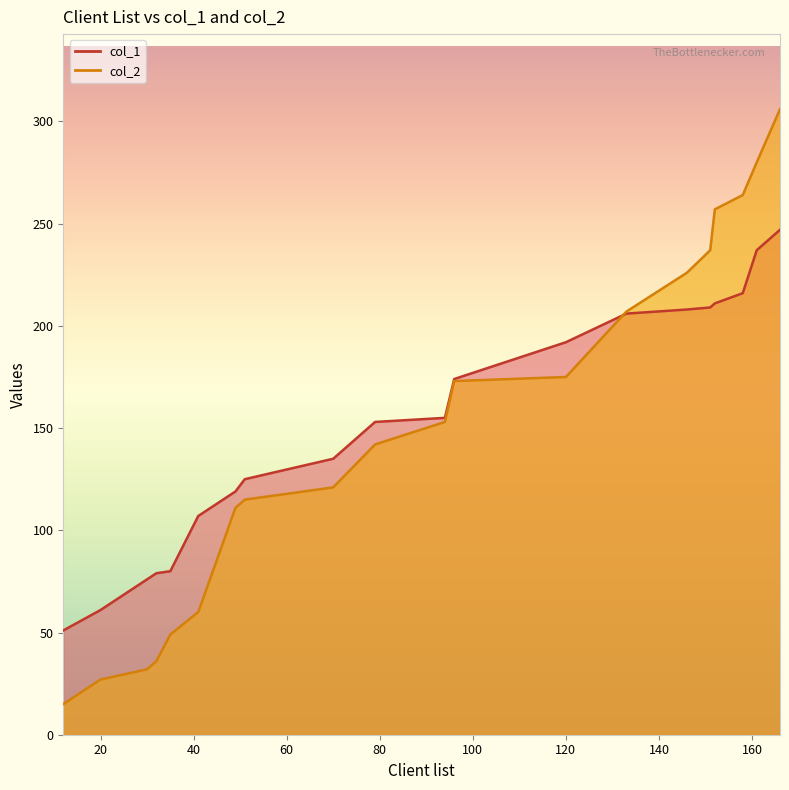

Is it true that col_1 equals 119 at 49?

True